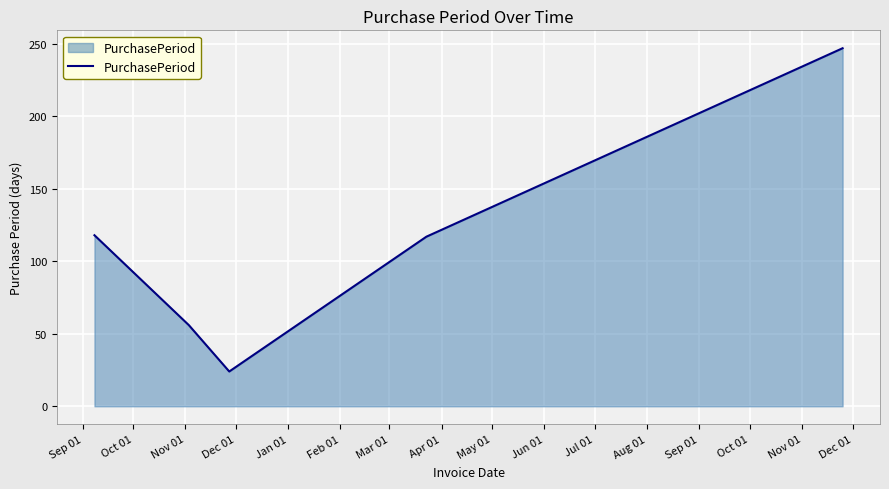

What is the maximum value shown in the chart?

247